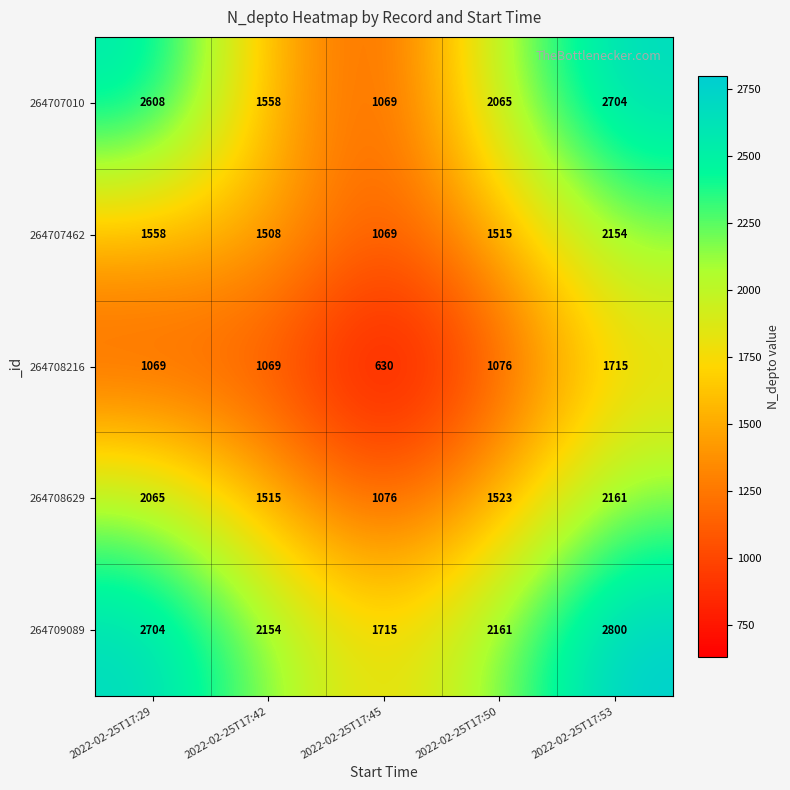

Reading left to right, what are all the values shown in this chart?

264707010: 2022-02-25T17:29=2608	2022-02-25T17:42=1558	2022-02-25T17:45=1069	2022-02-25T17:50=2065	2022-02-25T17:53=2704
264707462: 2022-02-25T17:29=1558	2022-02-25T17:42=1508	2022-02-25T17:45=1069	2022-02-25T17:50=1515	2022-02-25T17:53=2154
264708216: 2022-02-25T17:29=1069	2022-02-25T17:42=1069	2022-02-25T17:45=630	2022-02-25T17:50=1076	2022-02-25T17:53=1715
264708629: 2022-02-25T17:29=2065	2022-02-25T17:42=1515	2022-02-25T17:45=1076	2022-02-25T17:50=1523	2022-02-25T17:53=2161
264709089: 2022-02-25T17:29=2704	2022-02-25T17:42=2154	2022-02-25T17:45=1715	2022-02-25T17:50=2161	2022-02-25T17:53=2800